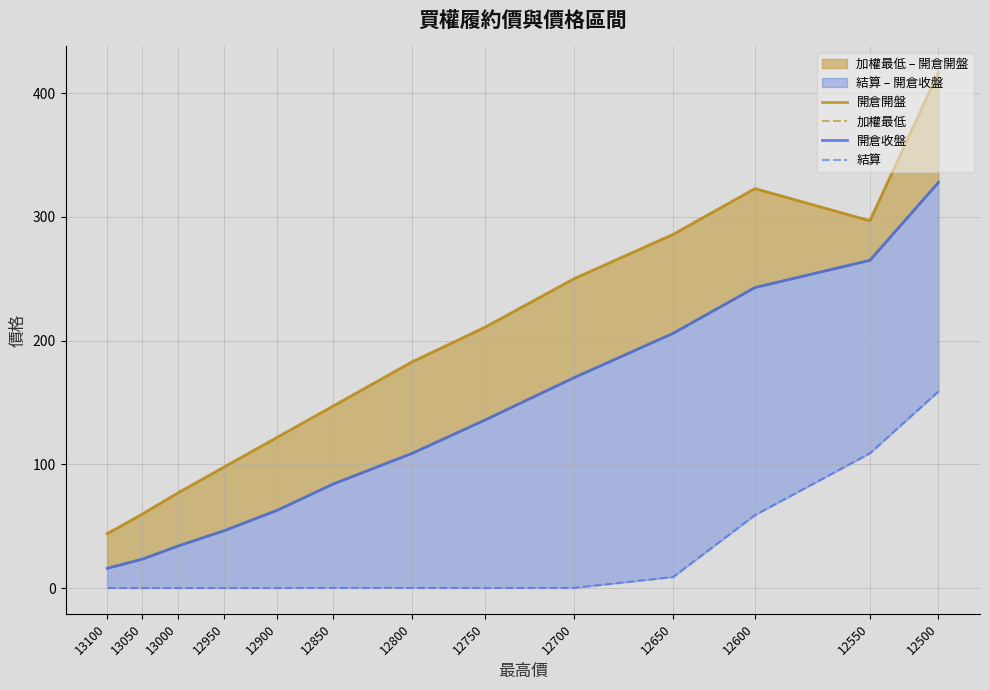

What is the difference between the second highest and minimum values in the 開倉收盤 series?

249.0